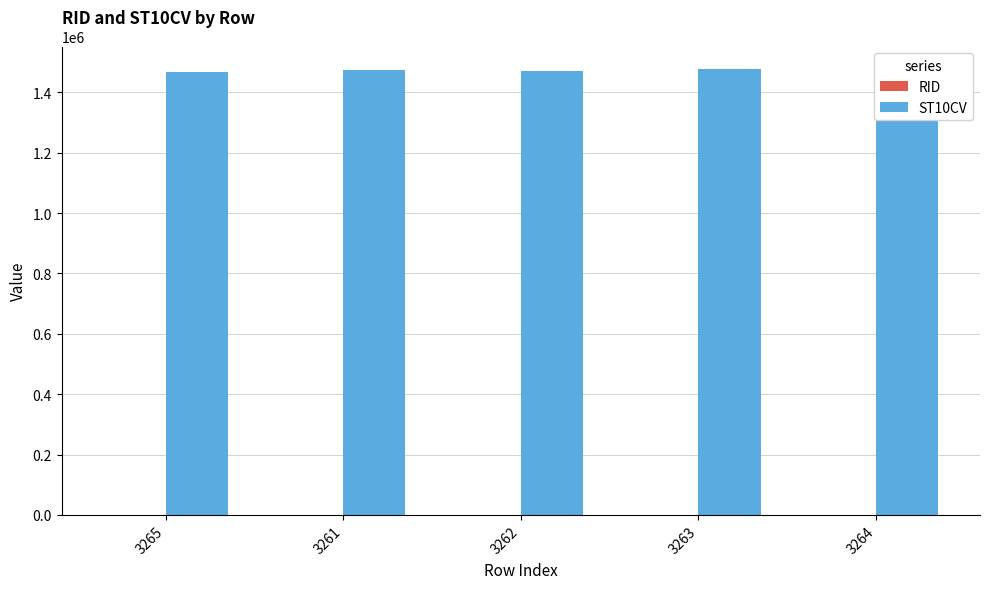

What is the difference between the highest and lowest values at 3263?

1476721